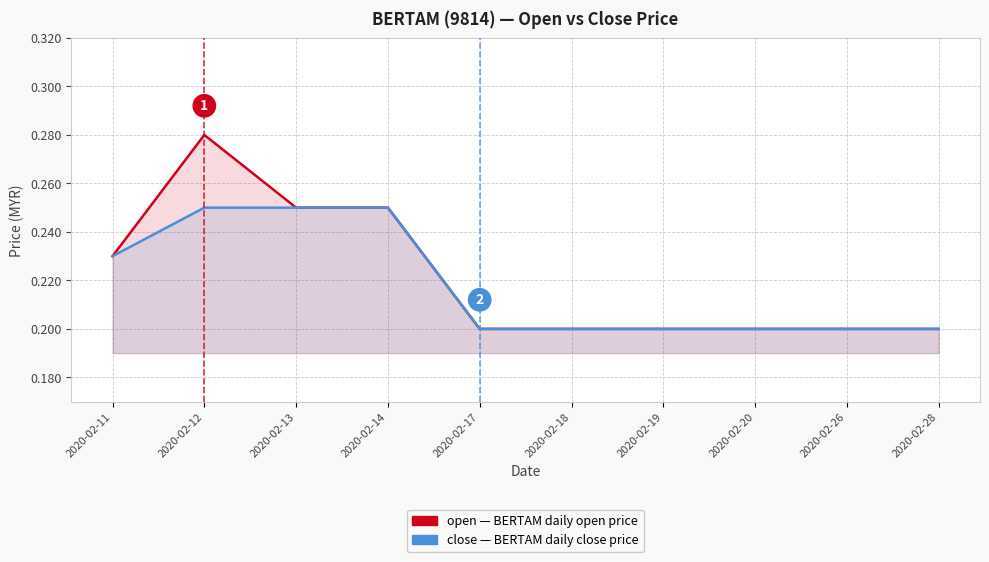

True or false: open and close intersect in this chart.

False